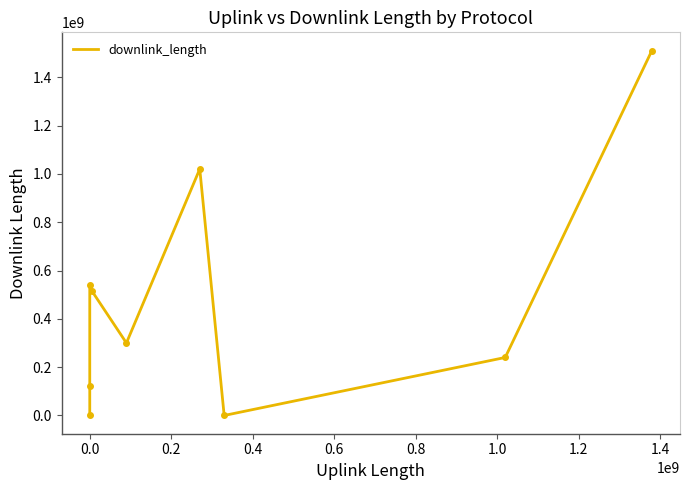

What is the maximum value shown in the chart?

1510179151